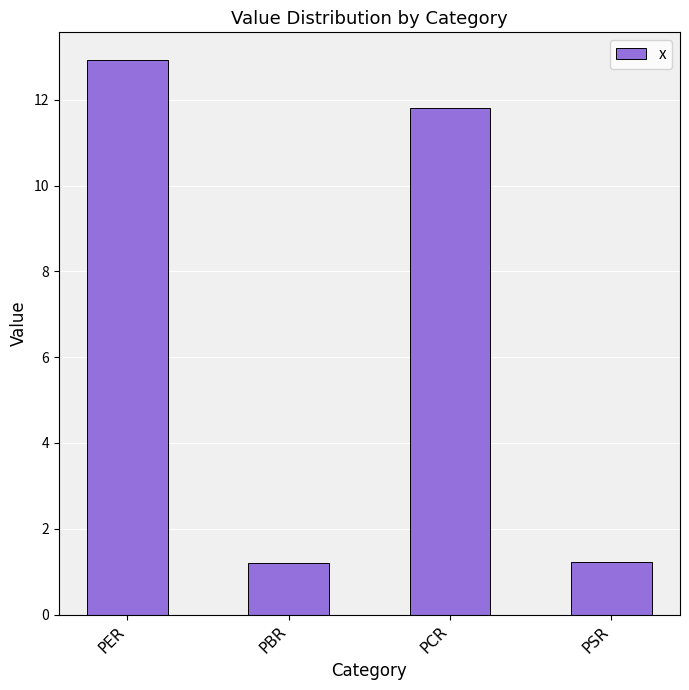

Are the bars horizontal?

No